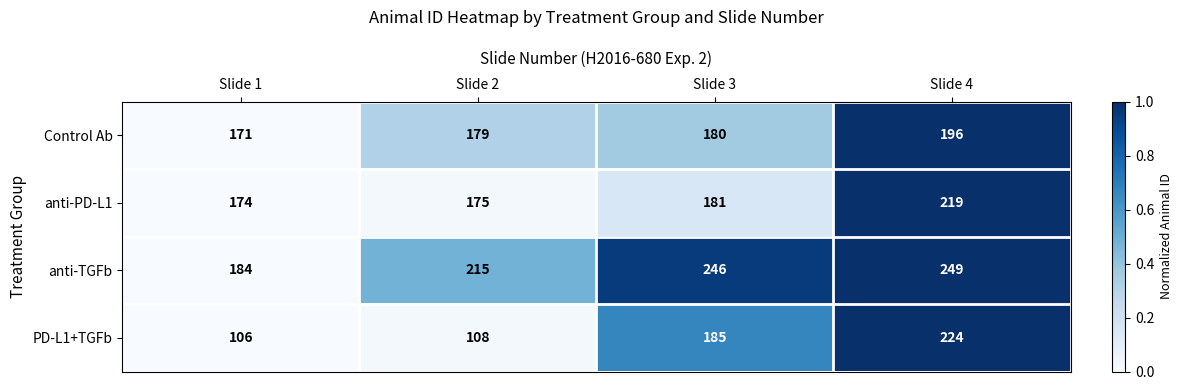

How many categories are shown in the chart?

4